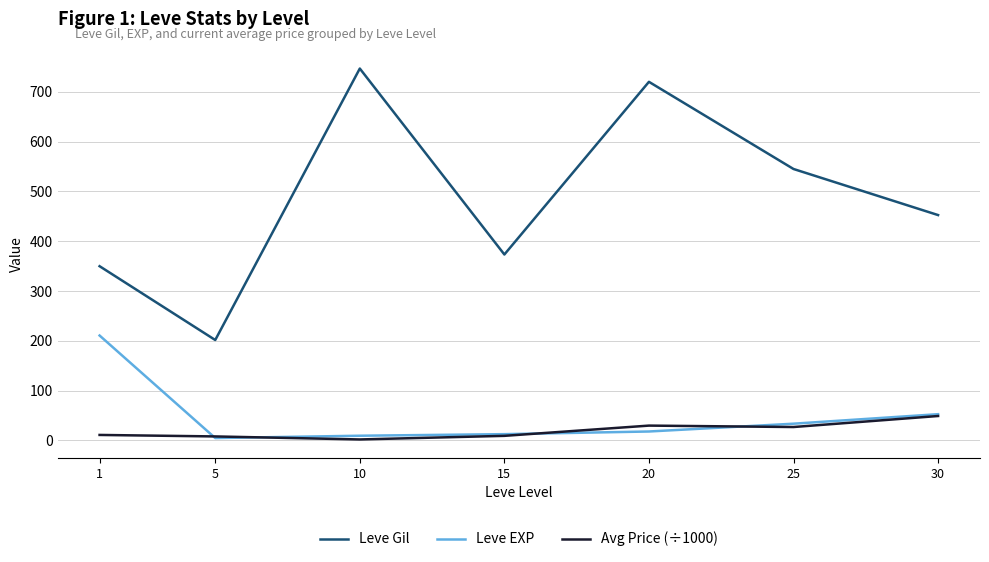

Is it true that Leve EXP equals 18.0 at 20?

True